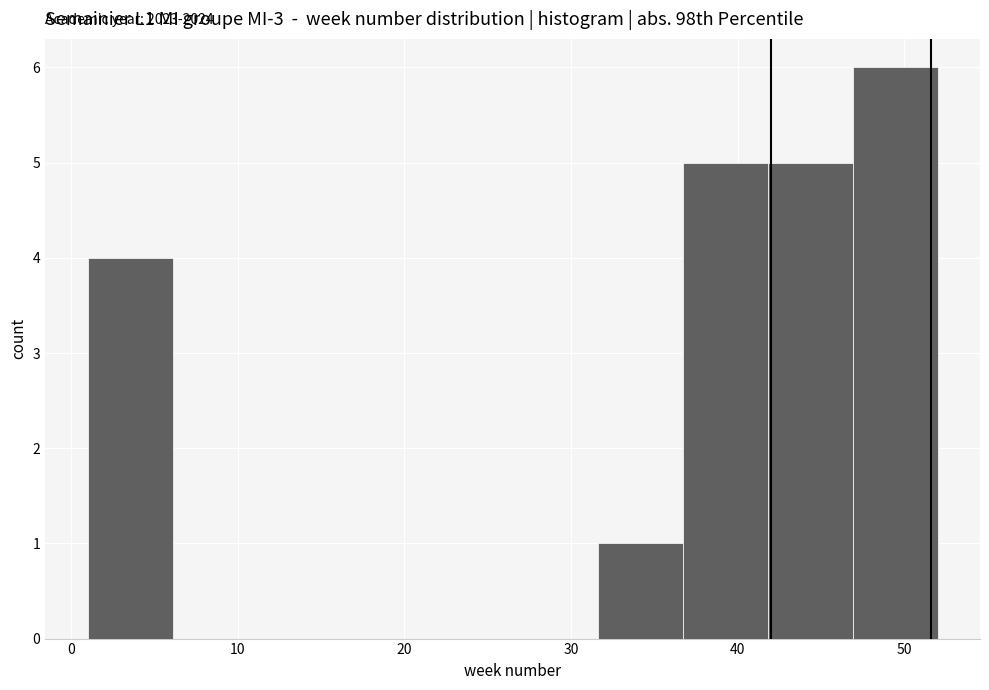

Which range on the x-axis has the tallest bar?

46.9 to 52.0